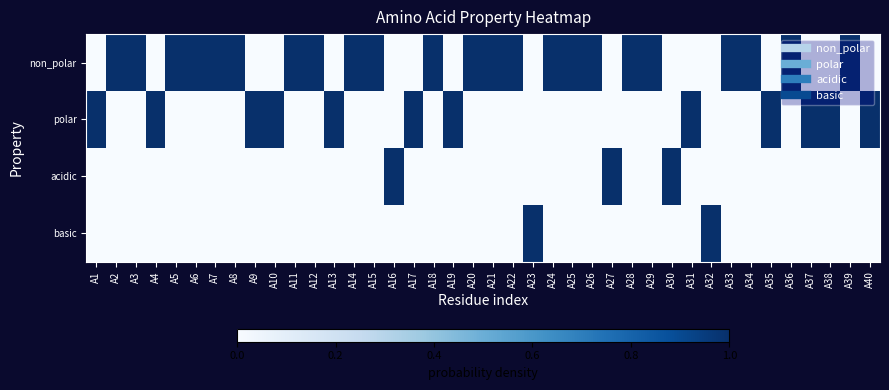

Reading left to right, list all the values displayed in this chart.

non_polar: A1=0	A2=1	A3=1	A4=0	A5=1	A6=1	A7=1	A8=1	A9=0	A10=0	A11=1	A12=1	A13=0	A14=1	A15=1	A16=0	A17=0	A18=1	A19=0	A20=1	A21=1	A22=1	A23=0	A24=1	A25=1	A26=1	A27=0	A28=1	A29=1	A30=0	A31=0	A32=0	A33=1	A34=1	A35=0	A36=1	A37=0	A38=0	A39=1	A40=0
polar: A1=1	A2=0	A3=0	A4=1	A5=0	A6=0	A7=0	A8=0	A9=1	A10=1	A11=0	A12=0	A13=1	A14=0	A15=0	A16=0	A17=1	A18=0	A19=1	A20=0	A21=0	A22=0	A23=0	A24=0	A25=0	A26=0	A27=0	A28=0	A29=0	A30=0	A31=1	A32=0	A33=0	A34=0	A35=1	A36=0	A37=1	A38=1	A39=0	A40=1
acidic: A1=0	A2=0	A3=0	A4=0	A5=0	A6=0	A7=0	A8=0	A9=0	A10=0	A11=0	A12=0	A13=0	A14=0	A15=0	A16=1	A17=0	A18=0	A19=0	A20=0	A21=0	A22=0	A23=0	A24=0	A25=0	A26=0	A27=1	A28=0	A29=0	A30=1	A31=0	A32=0	A33=0	A34=0	A35=0	A36=0	A37=0	A38=0	A39=0	A40=0
basic: A1=0	A2=0	A3=0	A4=0	A5=0	A6=0	A7=0	A8=0	A9=0	A10=0	A11=0	A12=0	A13=0	A14=0	A15=0	A16=0	A17=0	A18=0	A19=0	A20=0	A21=0	A22=0	A23=1	A24=0	A25=0	A26=0	A27=0	A28=0	A29=0	A30=0	A31=0	A32=1	A33=0	A34=0	A35=0	A36=0	A37=0	A38=0	A39=0	A40=0